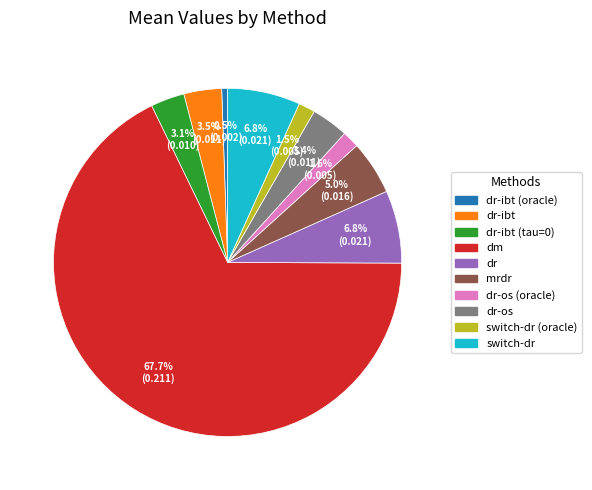

Is there any slice that represents more than half of the pie?

Yes